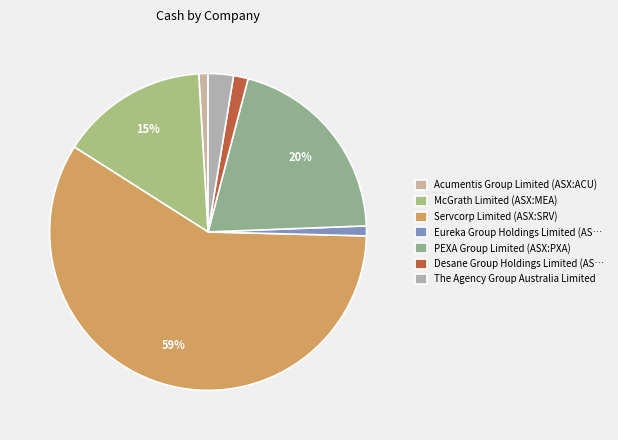

How many slices are in this pie chart?

7